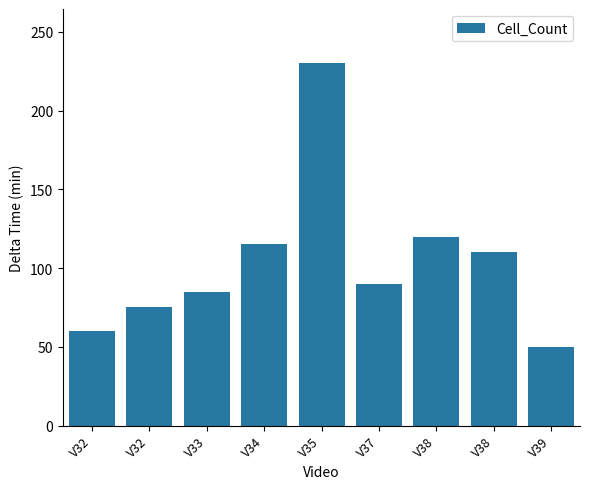

Reading left to right, transcribe all the data shown in this chart.

V32=60	V32=75	V33=85	V34=115	V35=230	V37=90	V38=120	V38=110	V39=50